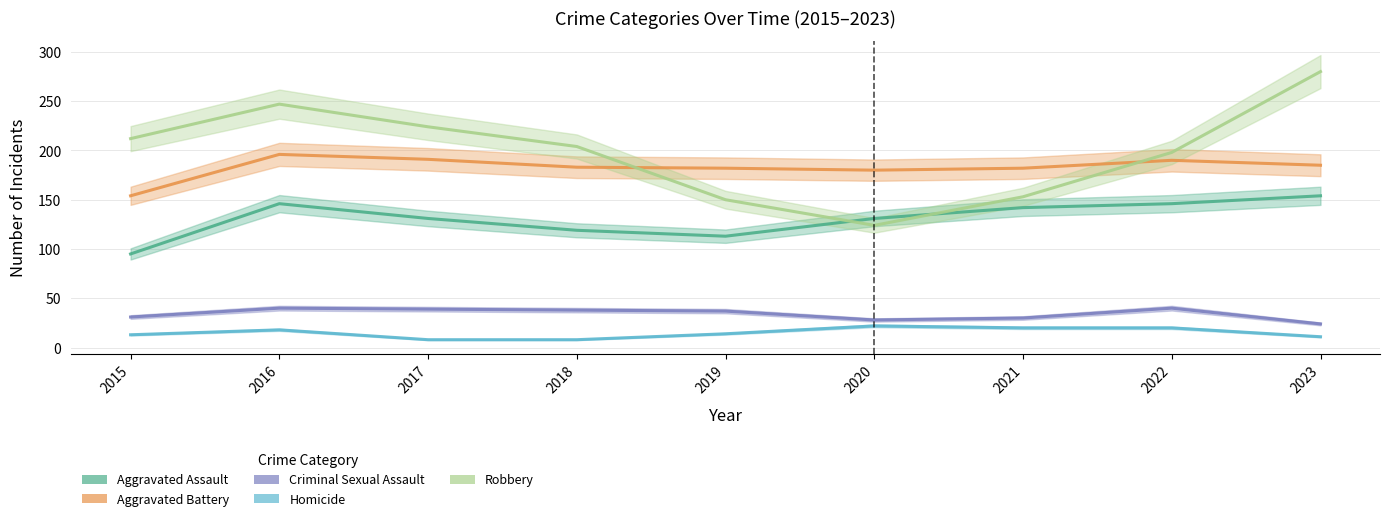

At 2017, list the series in order from smallest to largest.

Homicide, Criminal Sexual Assault, Aggravated Assault, Aggravated Battery, Robbery